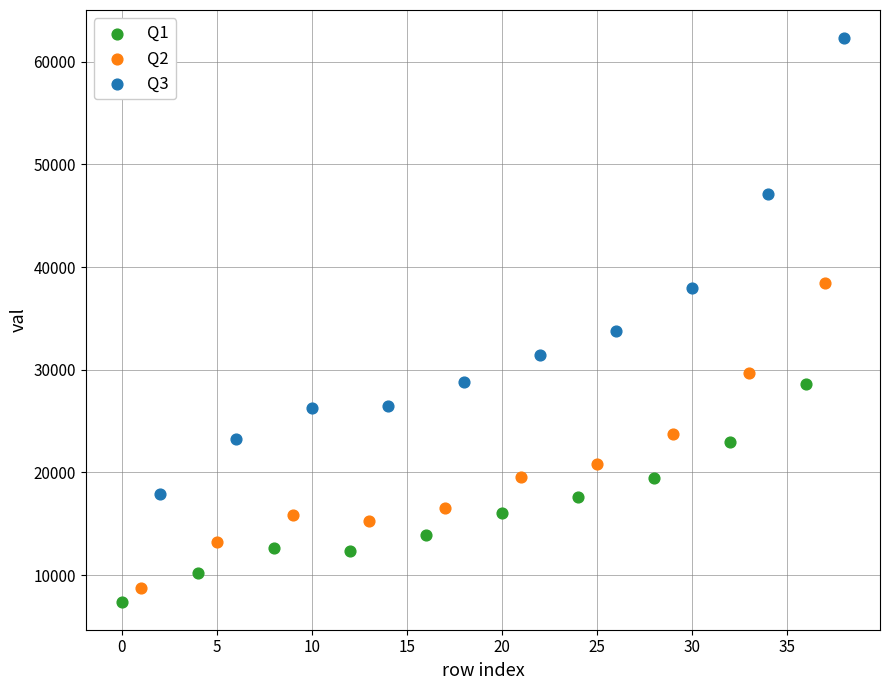

Which series has the widest spread of Y values?

Q3